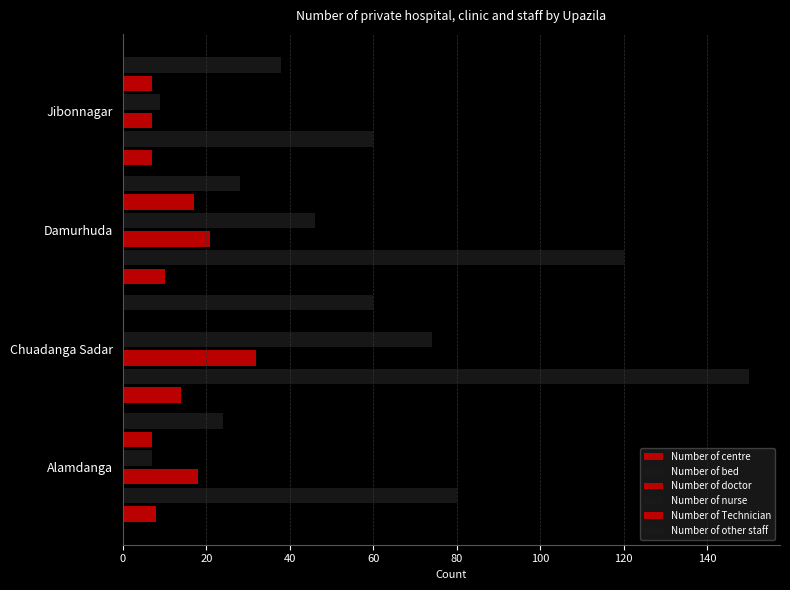

How many categories are shown in the chart?

4